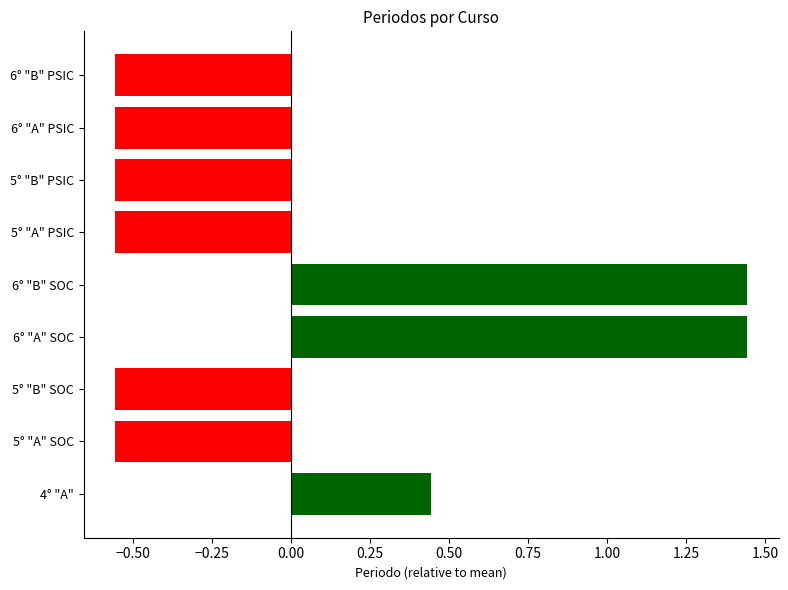

The value at 5° "B" SOC is -0.2. True or false?

False